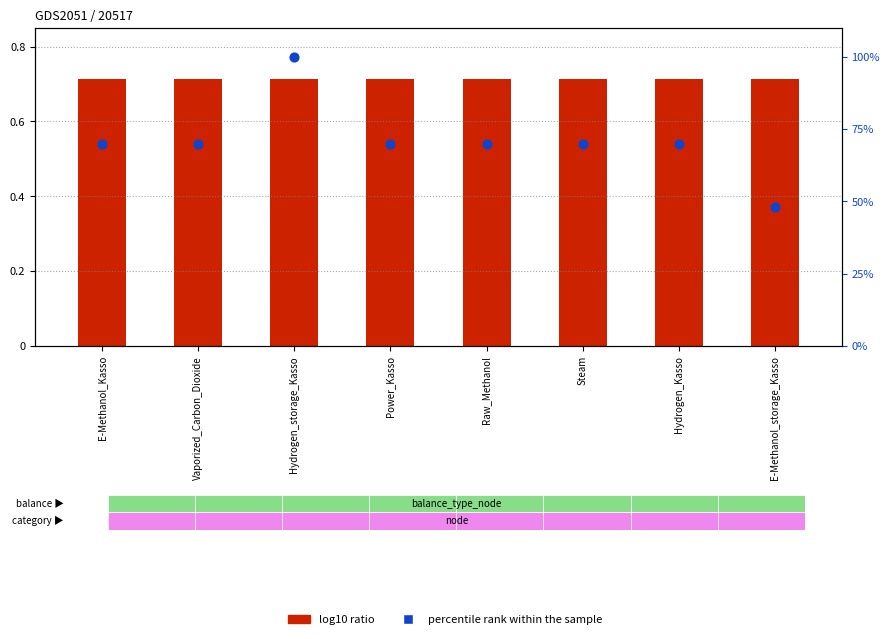

What are all the series names shown in the legend?

log10 ratio, percentile rank within the sample